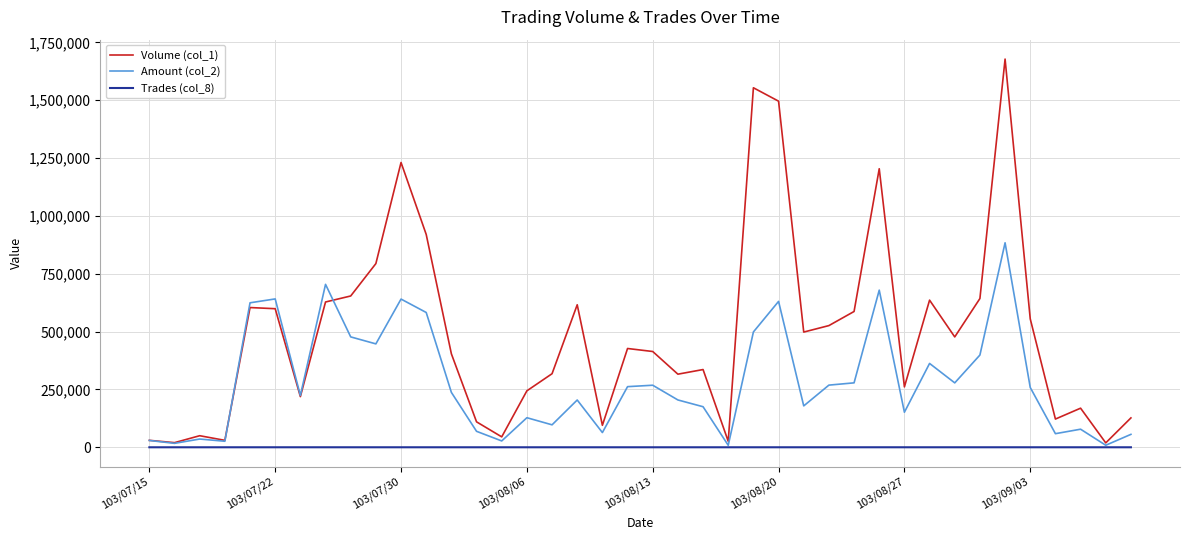

In Trades (col_8), how many points are lower than both neighbors (excluding endpoints)?

13